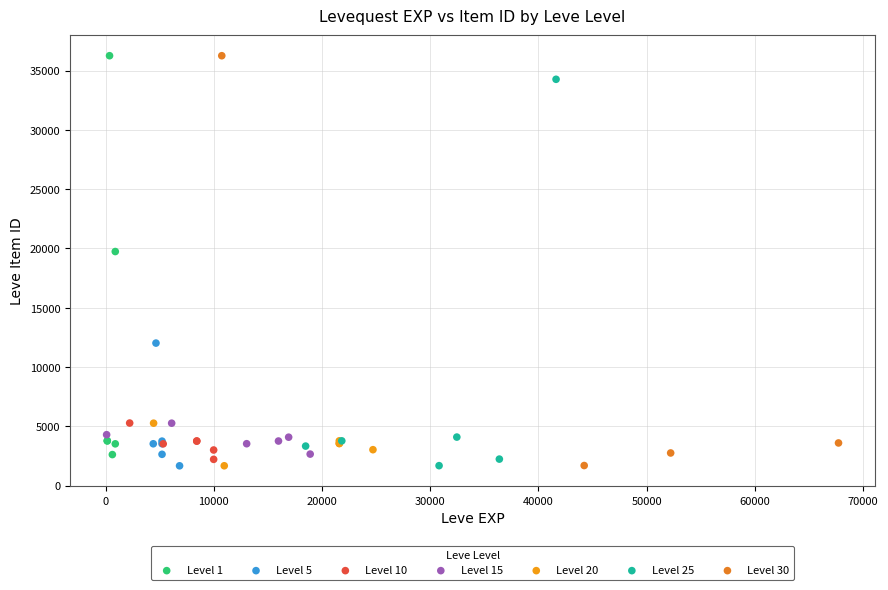

What are all the series names shown in the legend?

Level 1, Level 5, Level 10, Level 15, Level 20, Level 25, Level 30